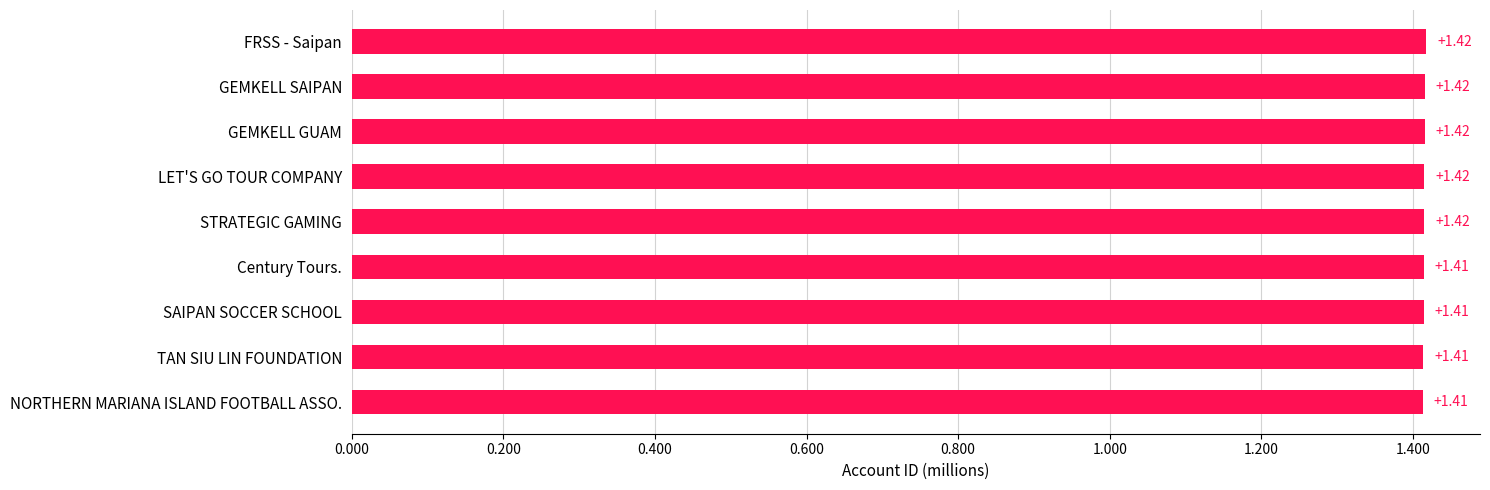

Approximately how many times larger is the value at GEMKELL GUAM compared to Century Tours.?

1.0